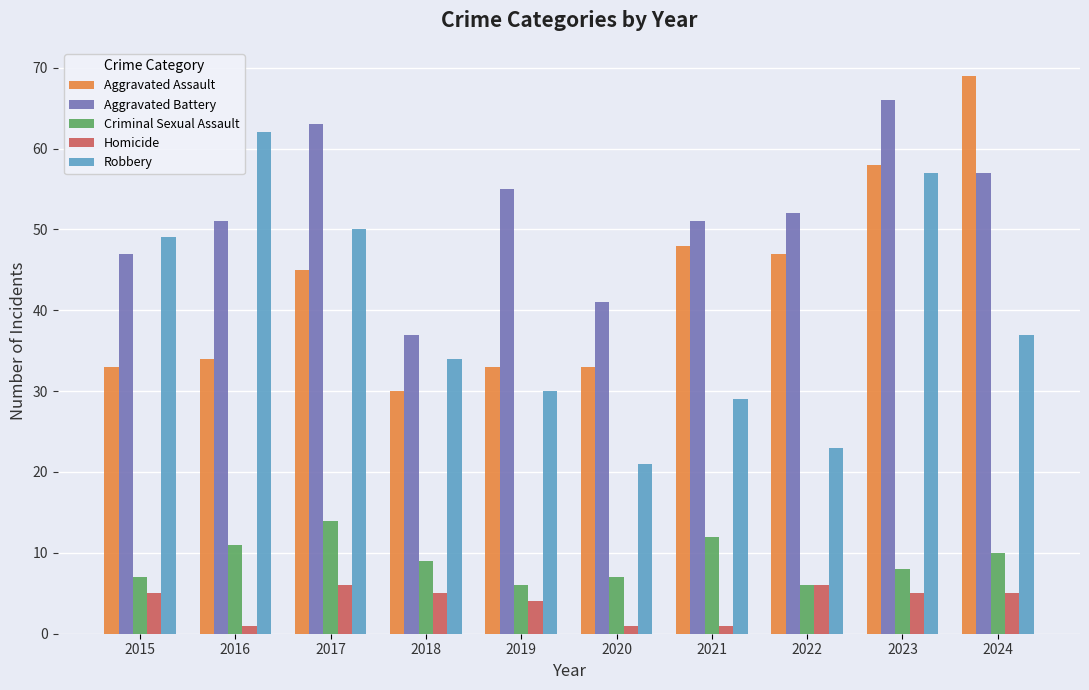

List the series in order of their peak value, highest first.

Aggravated Assault, Aggravated Battery, Robbery, Criminal Sexual Assault, Homicide